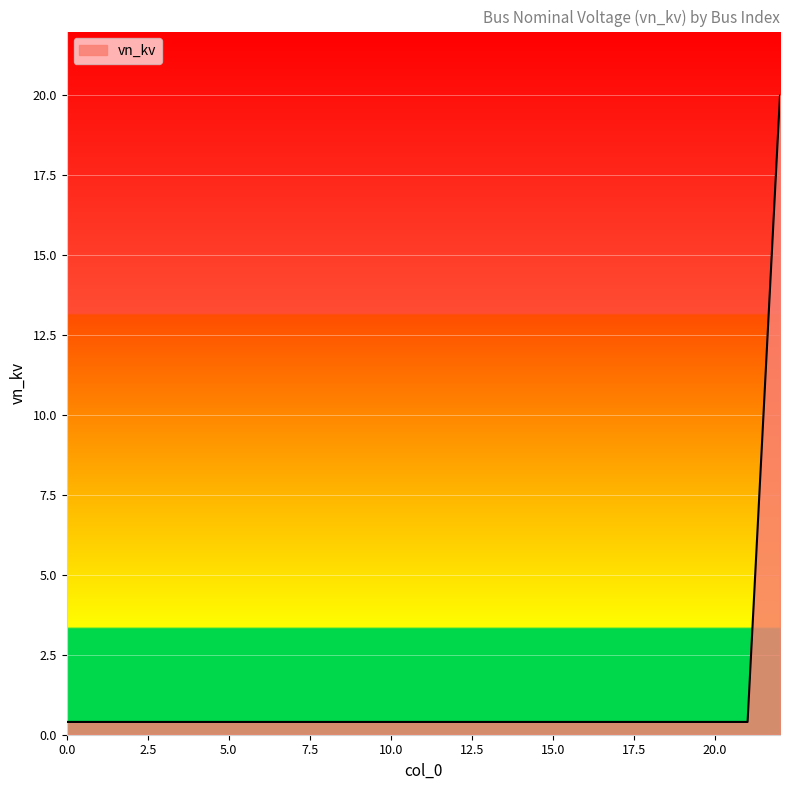

What is the difference between the maximum and minimum values?

19.6